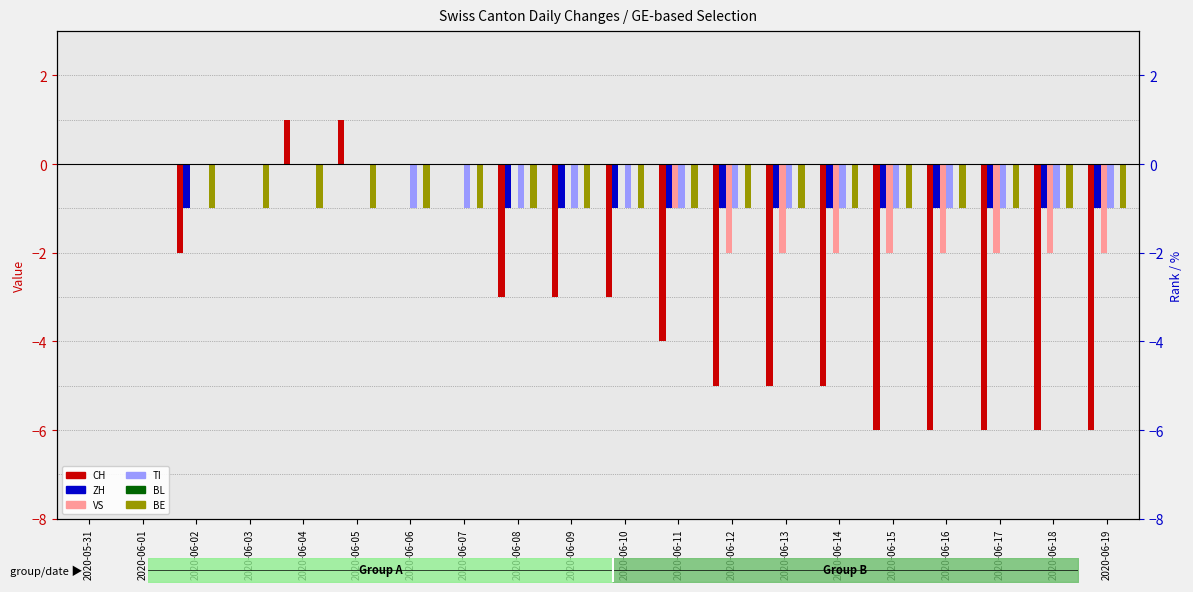

At which category is the sum across all series the highest?

2020-05-31